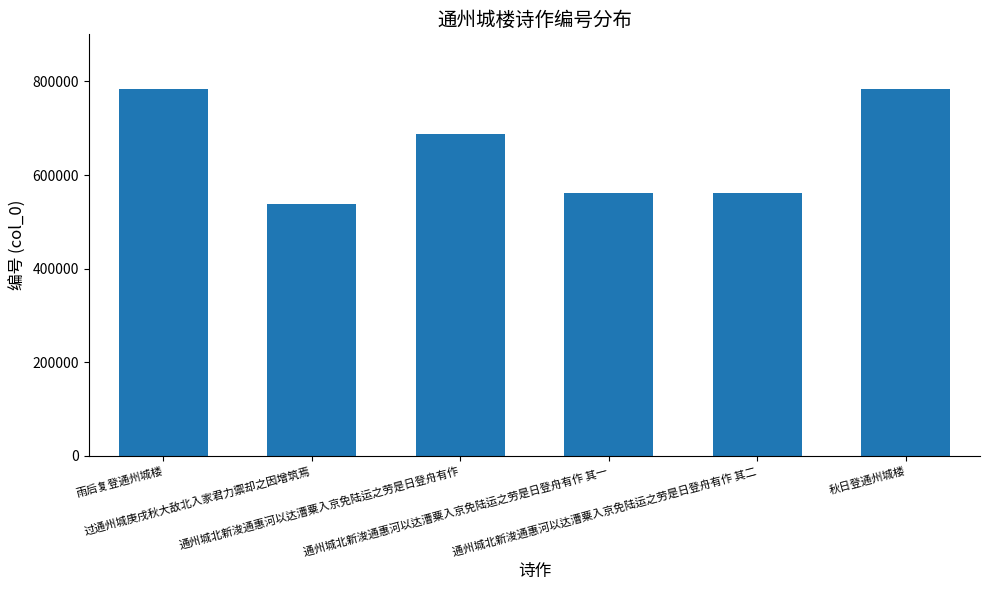

What is the change in value from 雨后复登通州城楼 to 通州城北新浚通惠河以达漕粟入京免陆运之劳是日登舟有作?

-94472